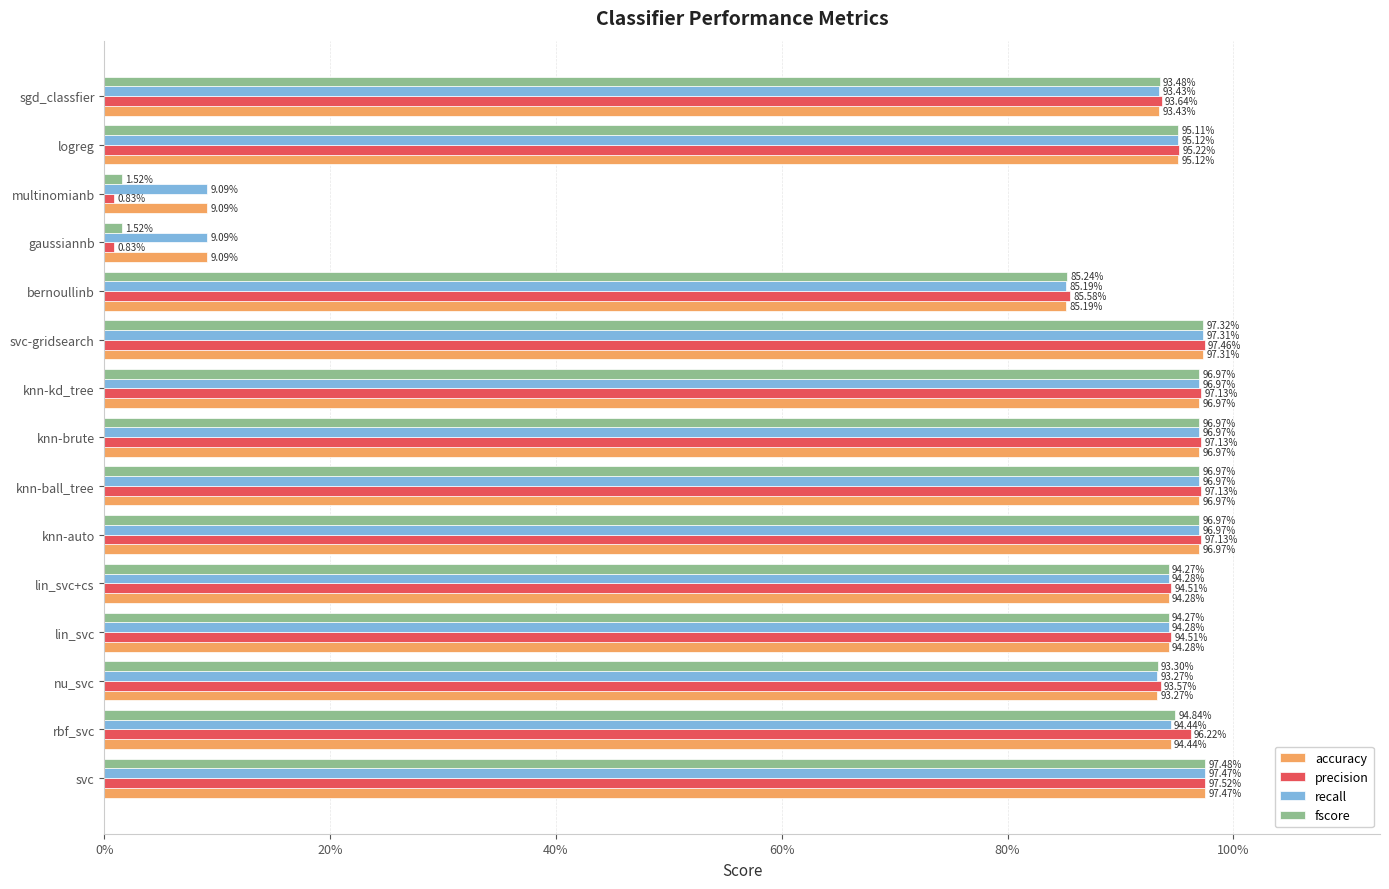

What are all the series names shown in the legend?

accuracy, precision, recall, fscore